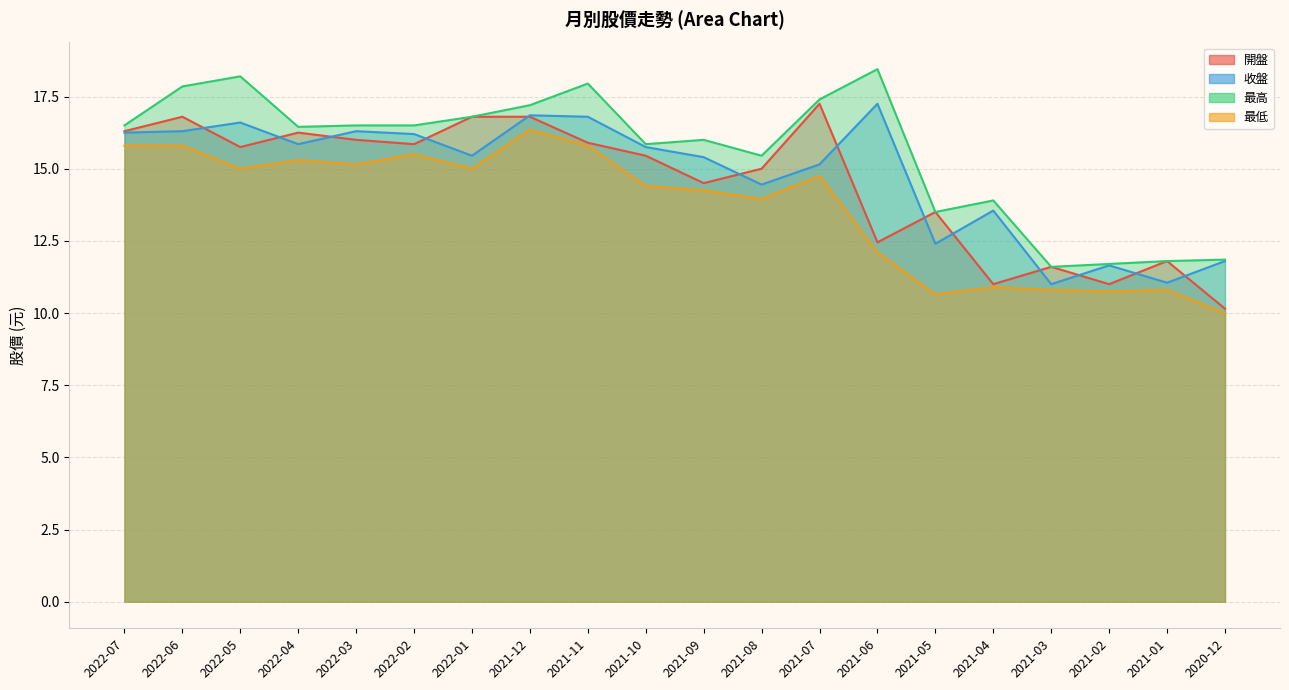

Where is 最低 nearest to the value 13?

2021-06